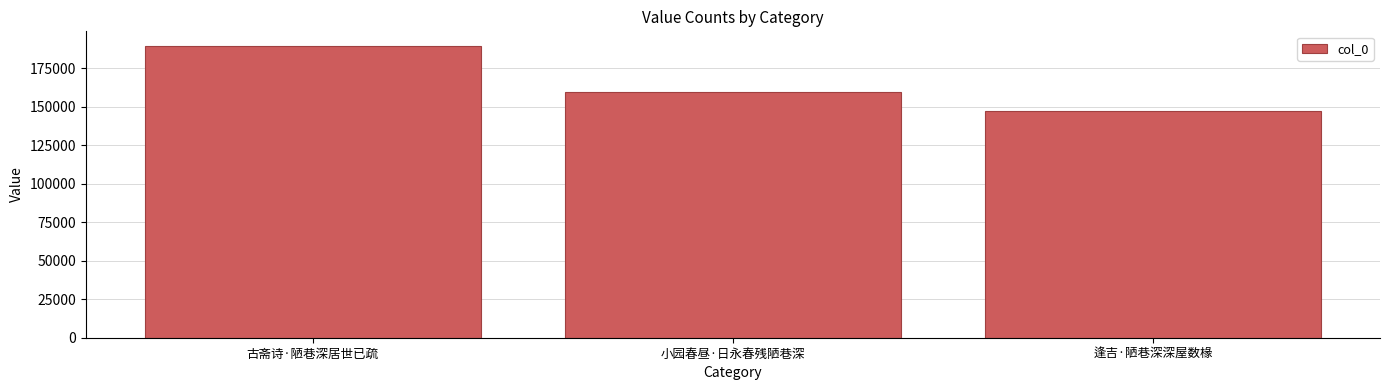

What is the value of the 1st bar from the left?

189427